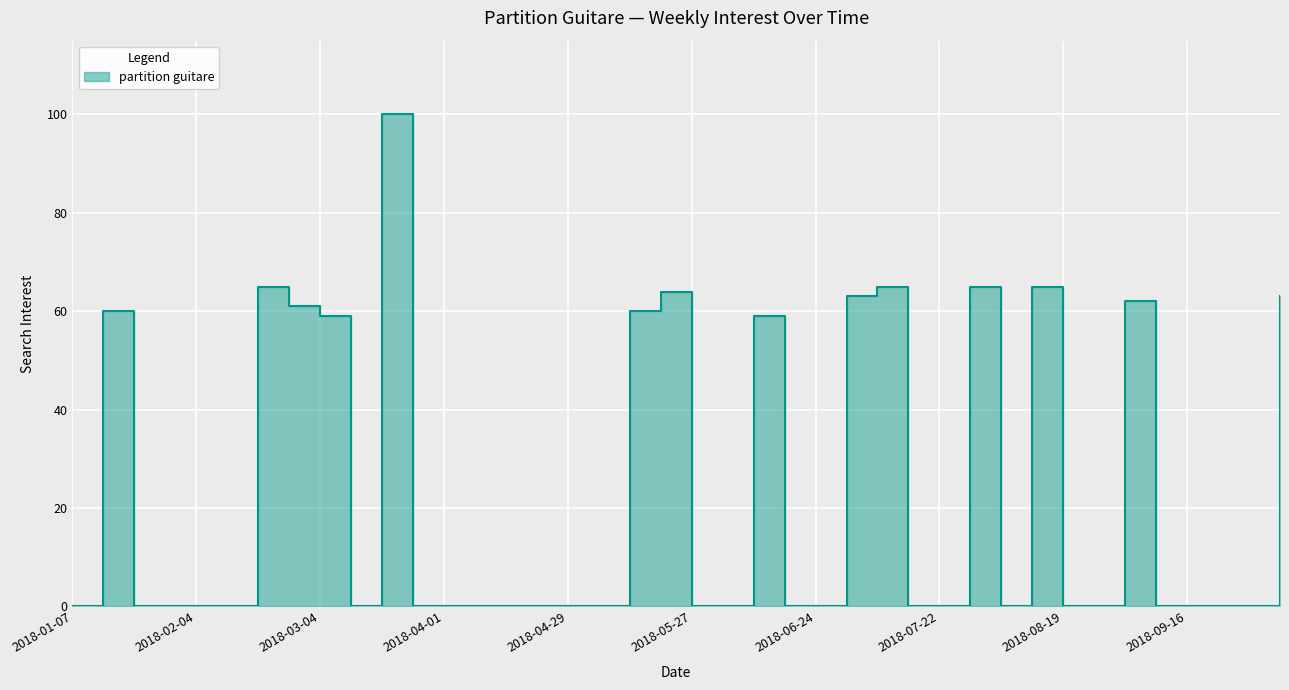

Does the chart display data point markers on the line(s)?

No